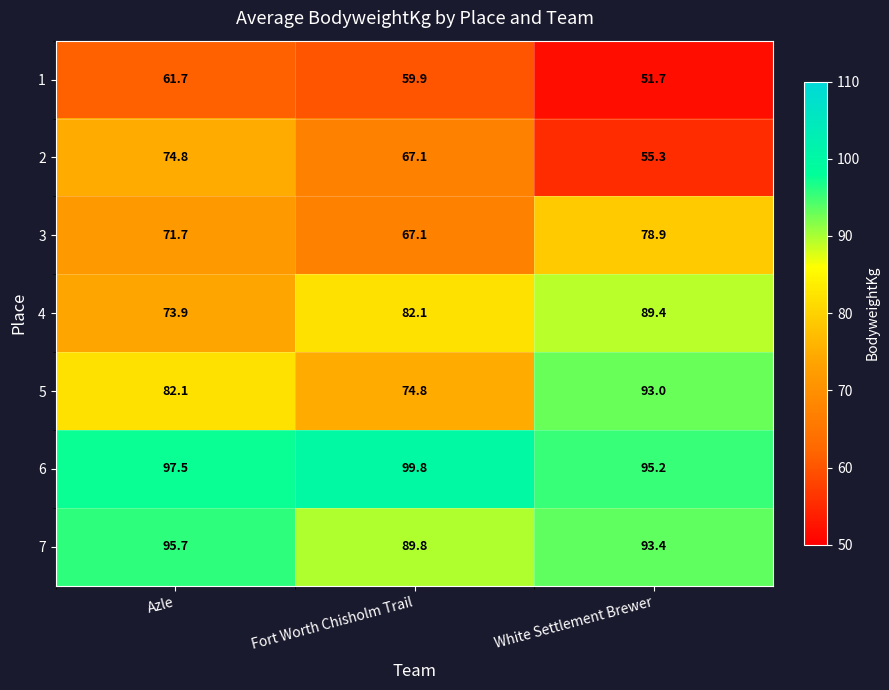

Which series has the widest spread of values?

2